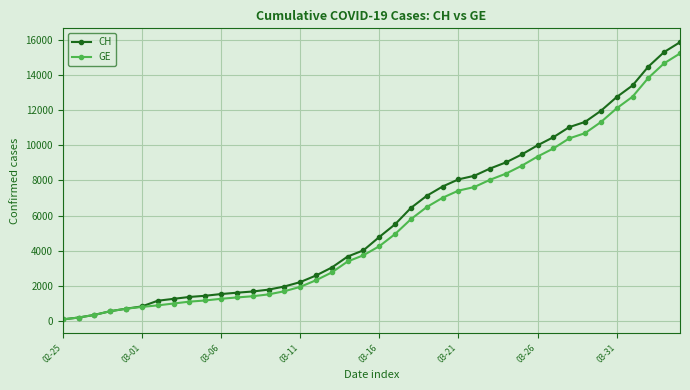

Which series has the largest range (max minus min)?

CH